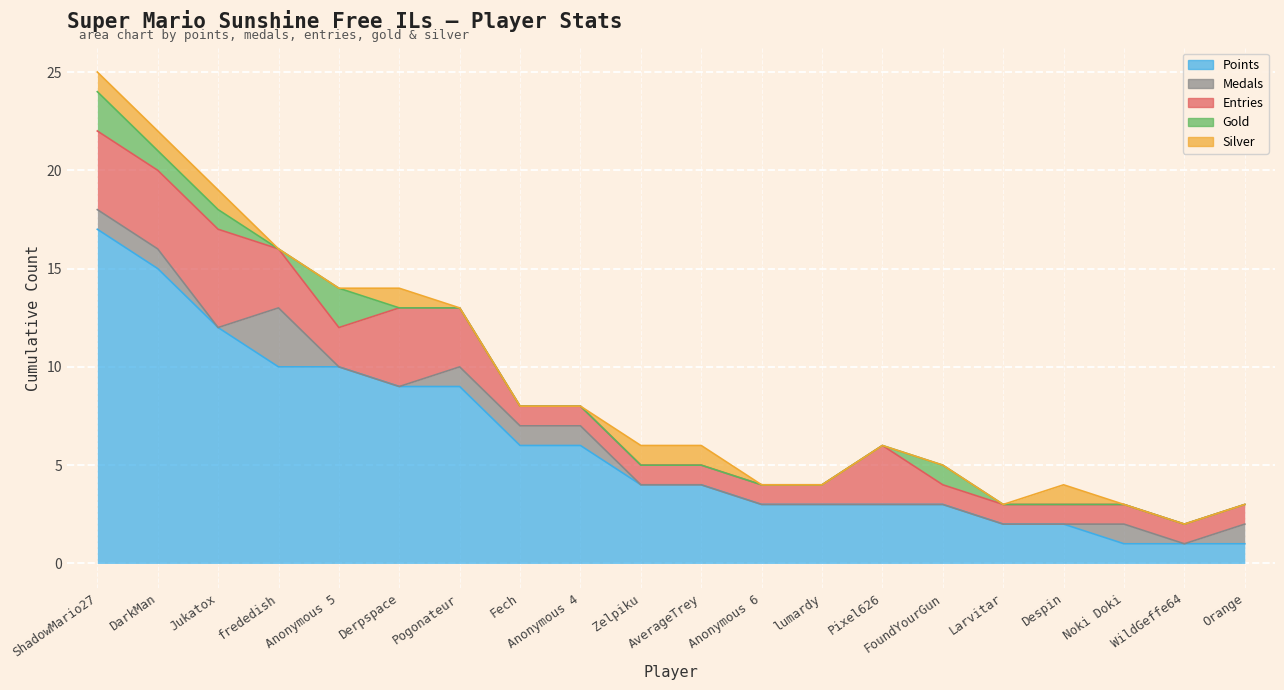

How many data points does each series have?

20